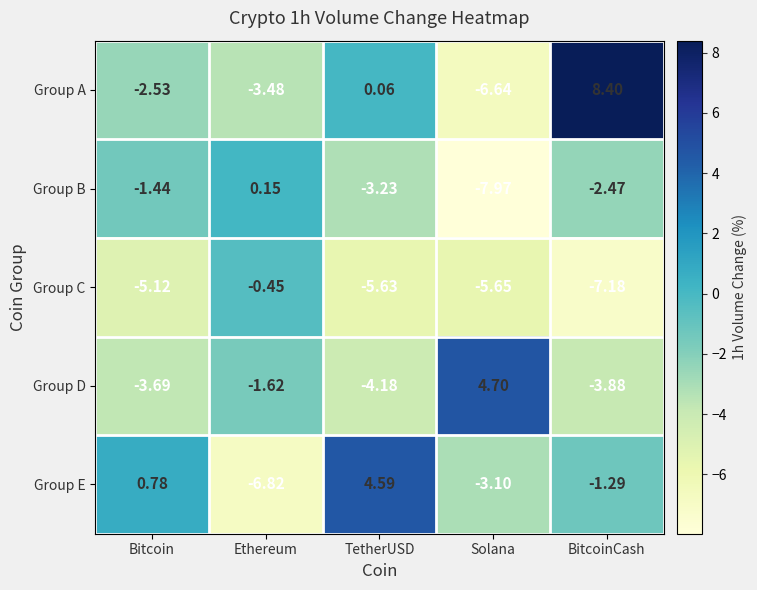

How many values in the Group B series exceed -2?

2